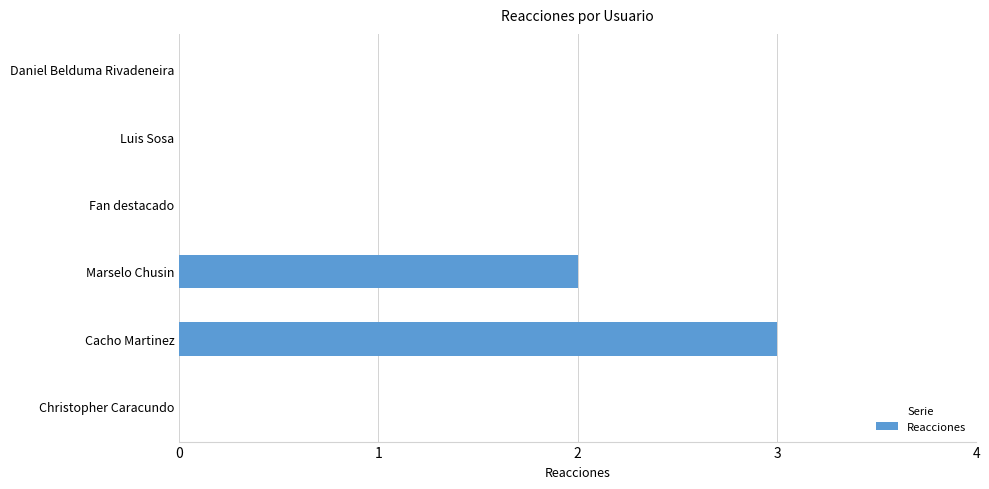

Reading top to bottom, transcribe all the data shown in this chart.

Daniel Belduma Rivadeneira=0	Luis Sosa=0	Fan destacado=0	Marselo Chusin=2	Cacho Martinez=3	Christopher Caracundo=0